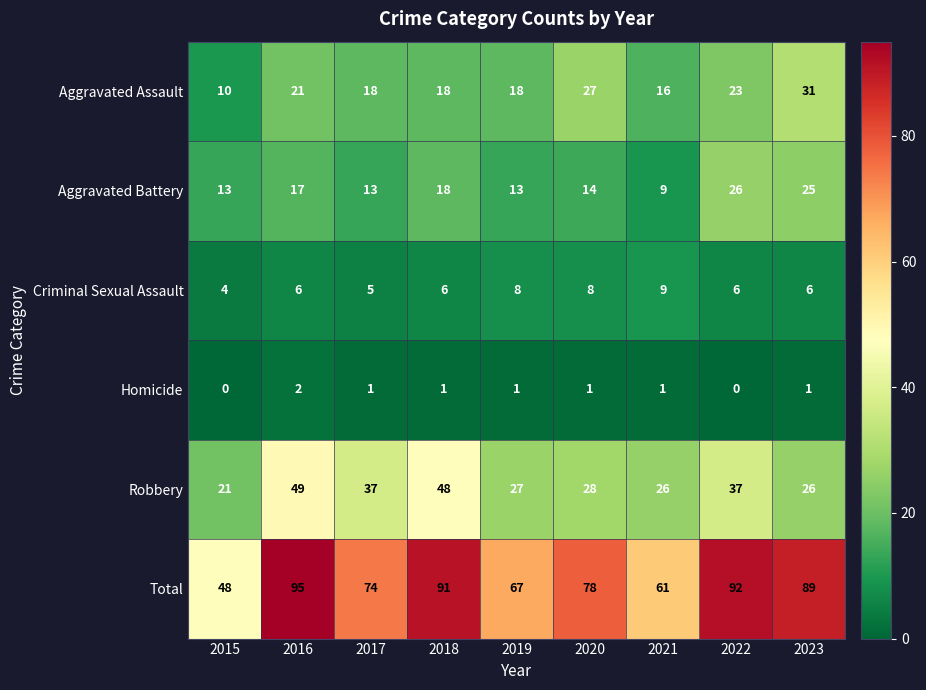

Which series changed the most between 2019 and 2020?

Total